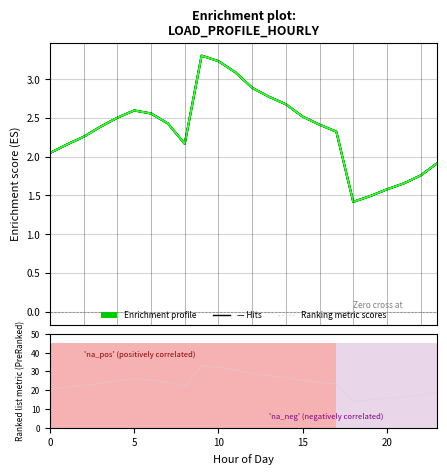

What is the label of the 7th point from the right?

17